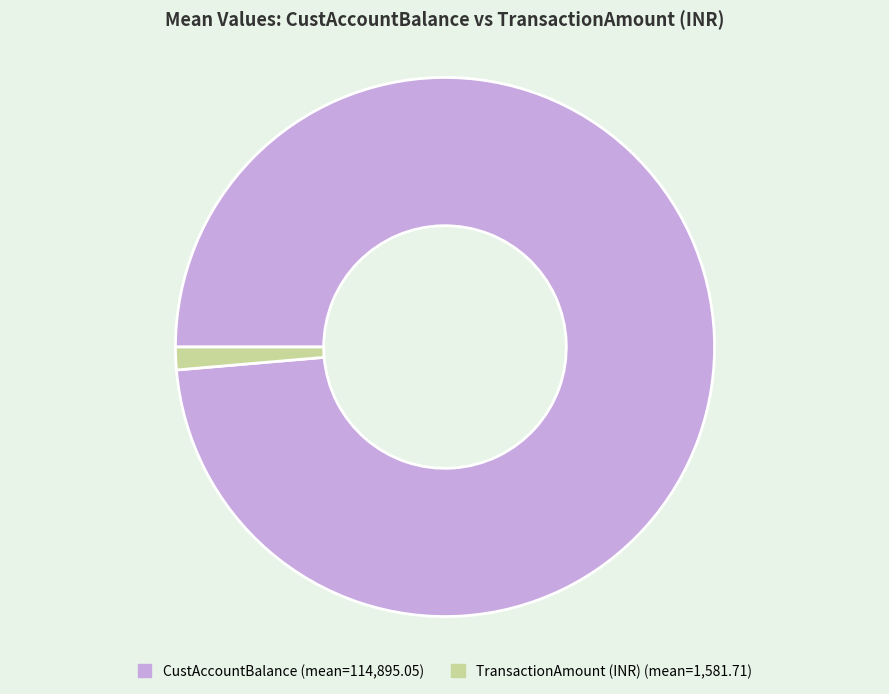

Rank the categories by value from lowest to highest.

TransactionAmount (INR), CustAccountBalance